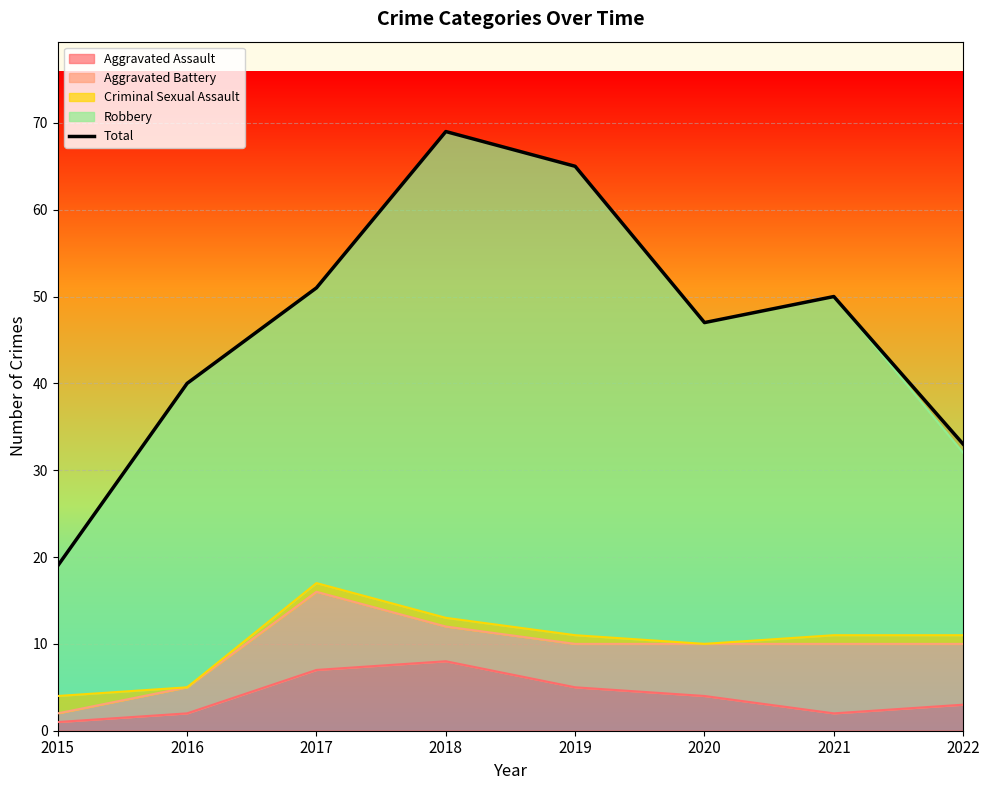

What is the greatest value displayed?

69